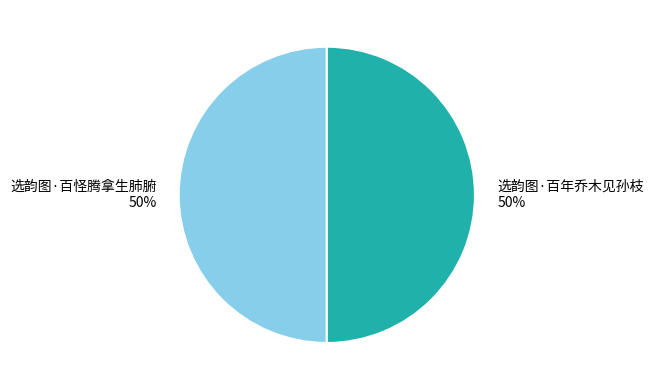

Is it true that 选韵图·百怪腾拿生肺腑 is 50% of the pie?

True